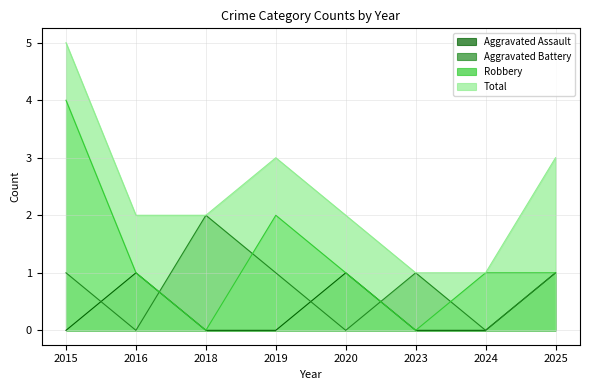

Reading left to right, extract all data points from this chart.

Aggravated Assault: 2015=0	2016=1	2018=0	2019=0	2020=1	2023=0	2024=0	2025=1
Aggravated Battery: 2015=1	2016=0	2018=2	2019=1	2020=0	2023=1	2024=0	2025=1
Robbery: 2015=4	2016=1	2018=0	2019=2	2020=1	2023=0	2024=1	2025=1
Total: 2015=5	2016=2	2018=2	2019=3	2020=2	2023=1	2024=1	2025=3